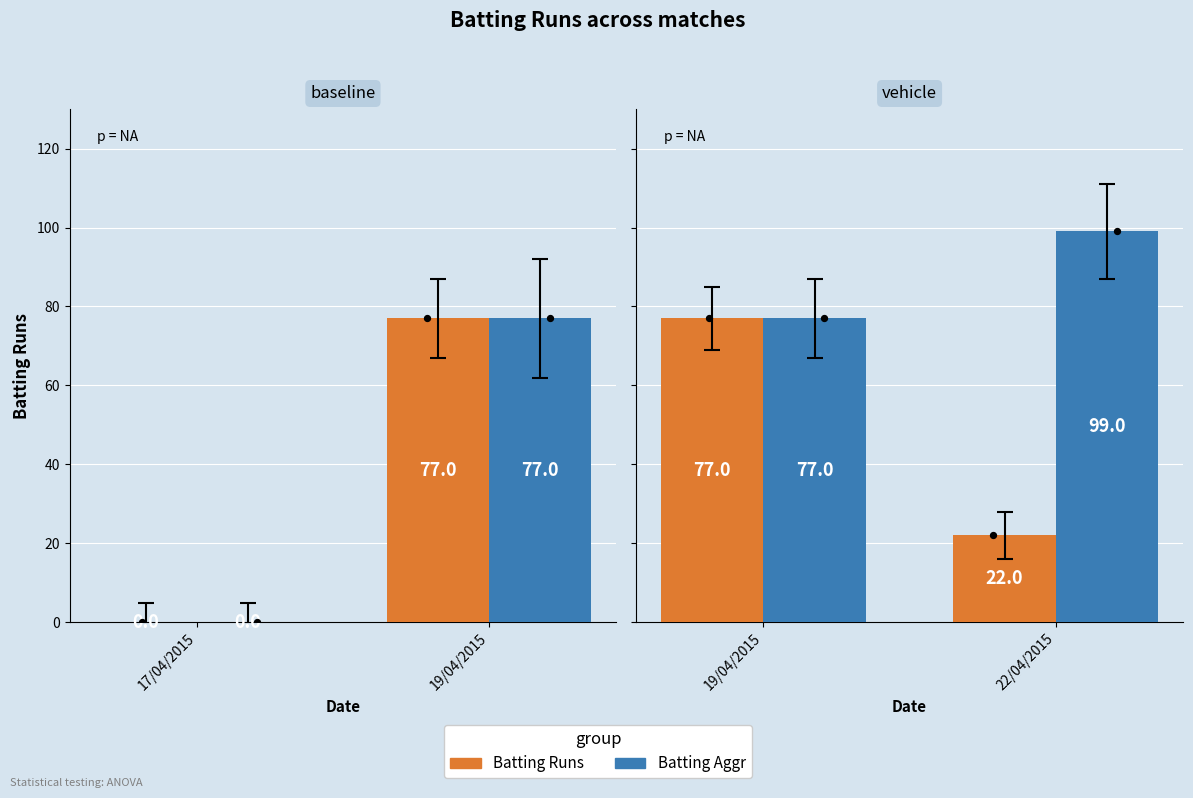

Which series contains the highest Y value?

Batting Aggr